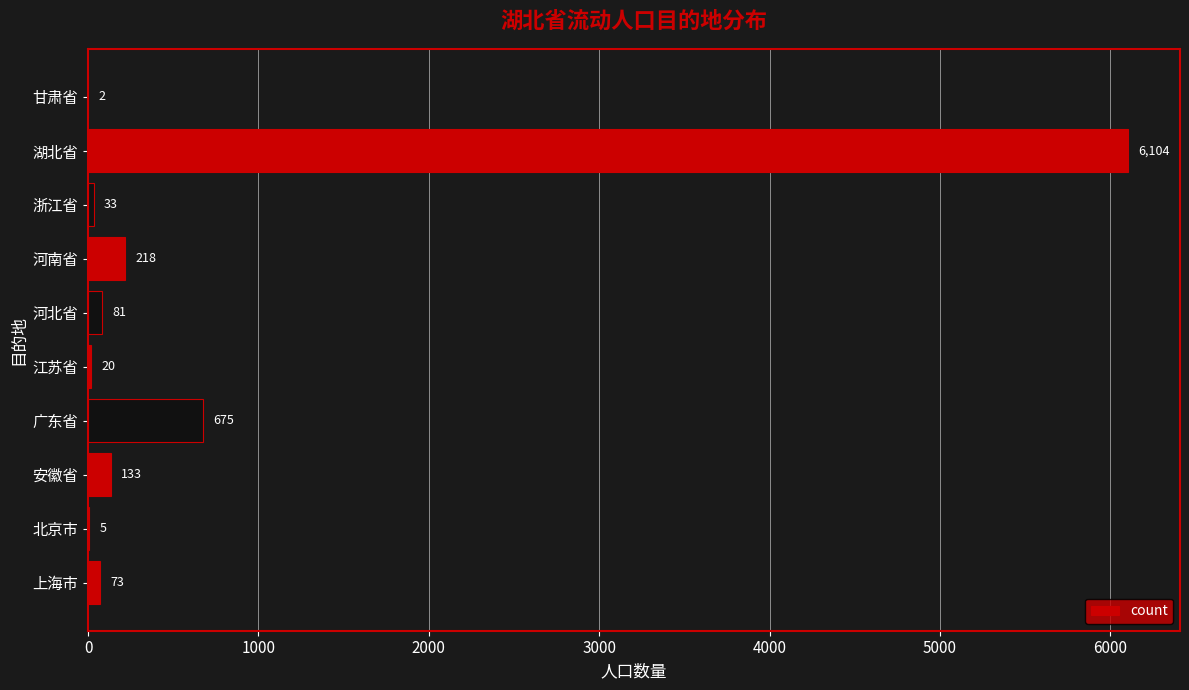

How many data points does each series have?

10